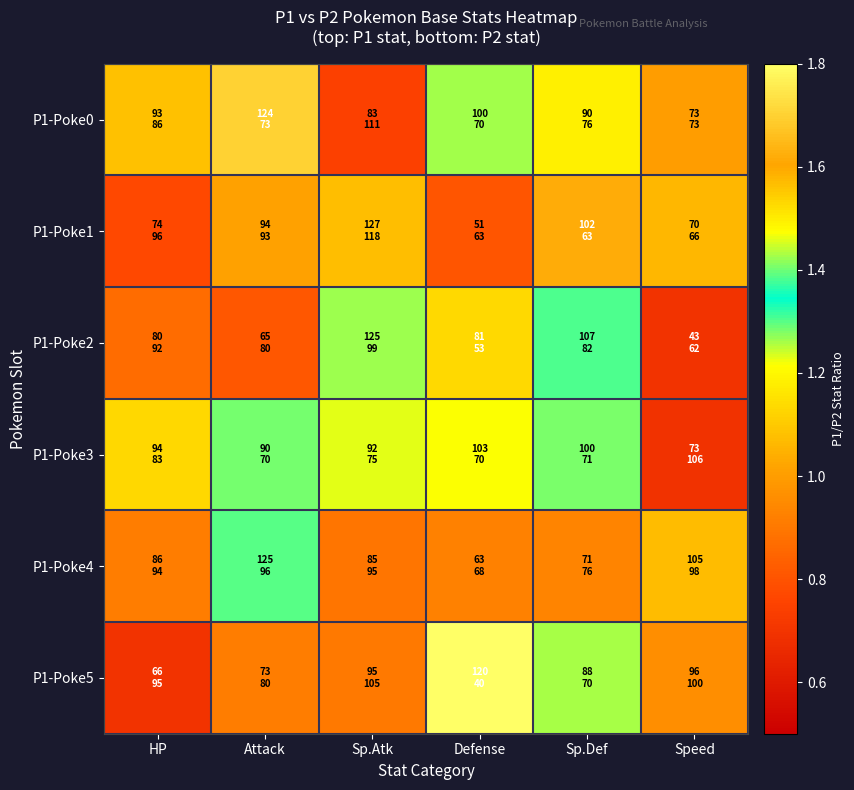

Which label corresponds to the smallest value in the chart?

Speed